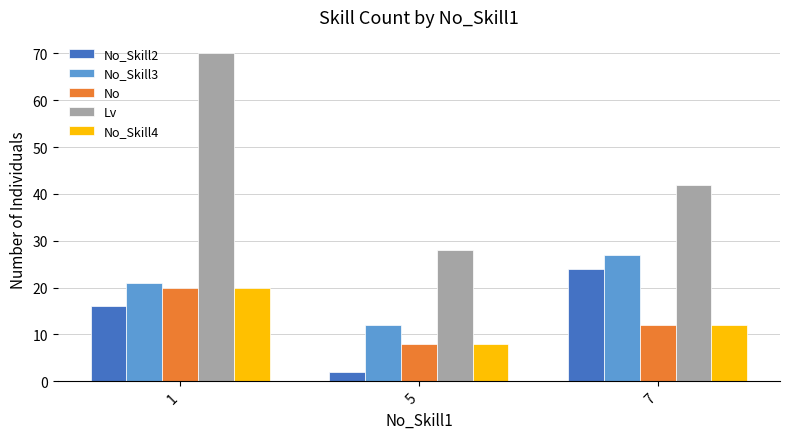

Rank the categories by Lv value from lowest to highest.

5, 7, 1